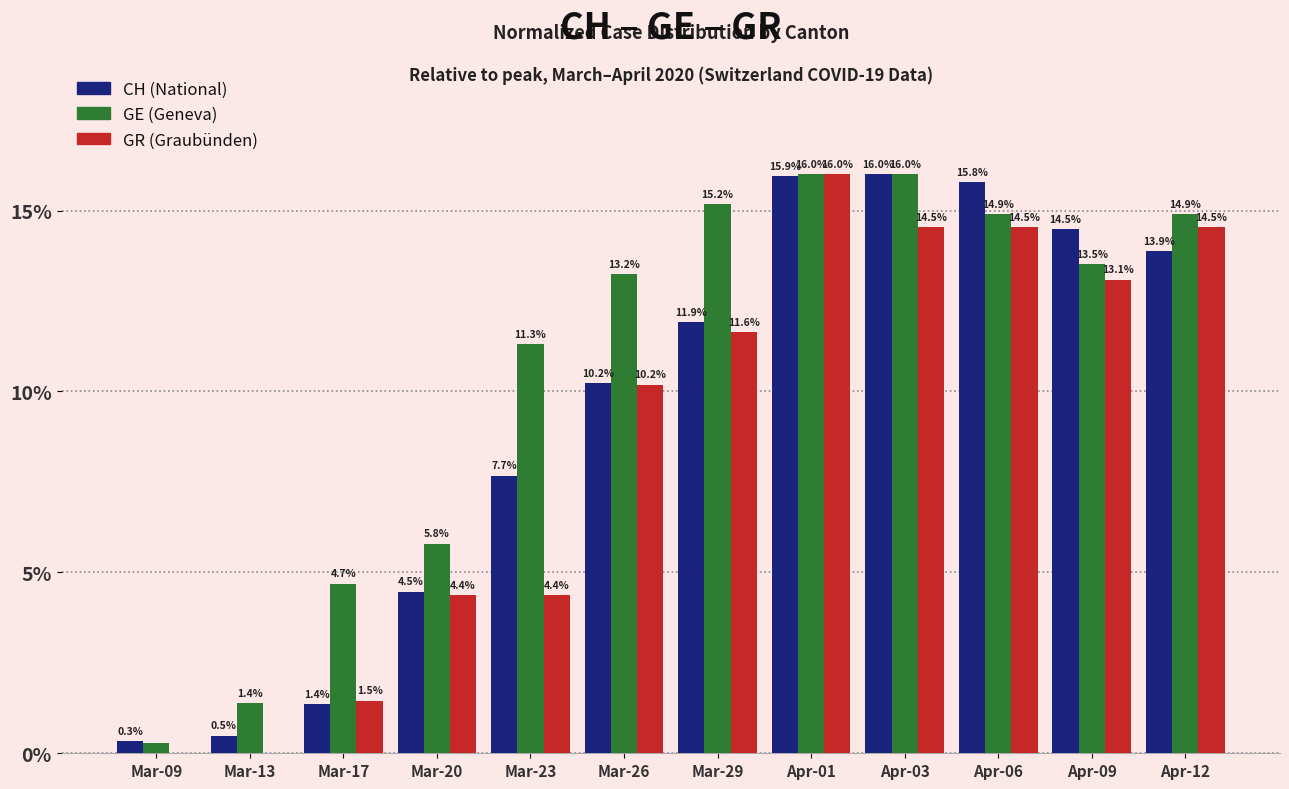

How many groups of bars are there?

12